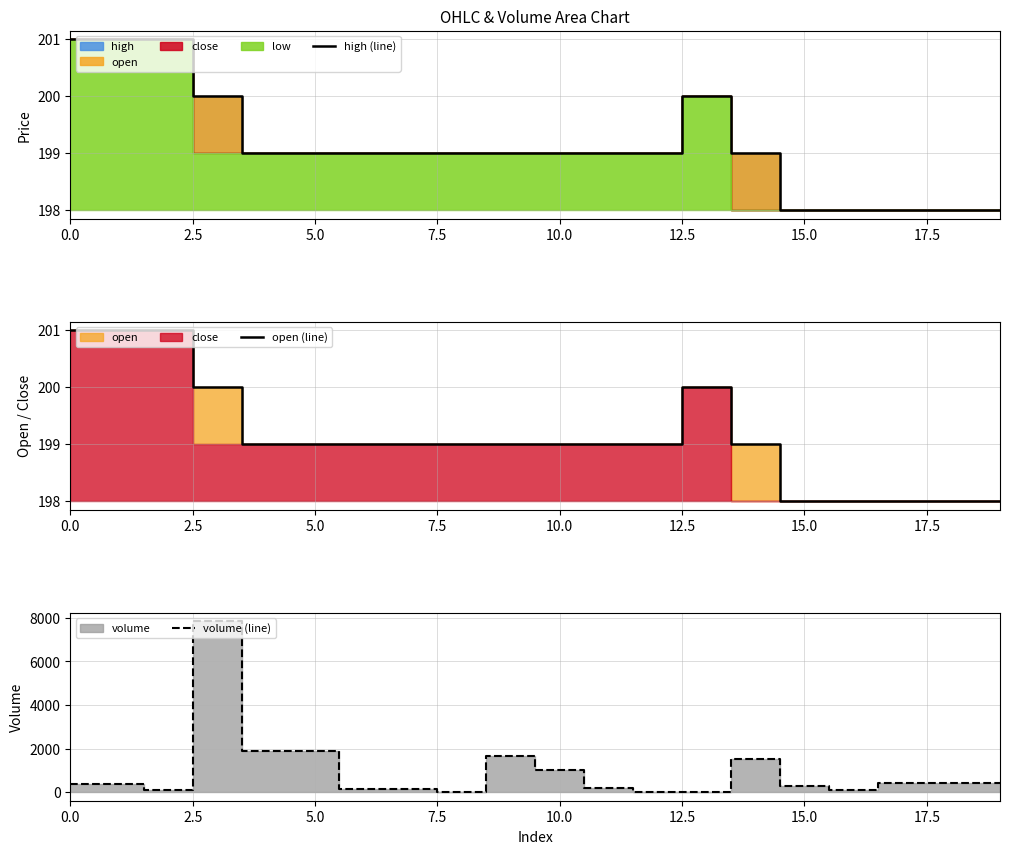

True or false: volume (line) has more than 1 interior local peaks.

True